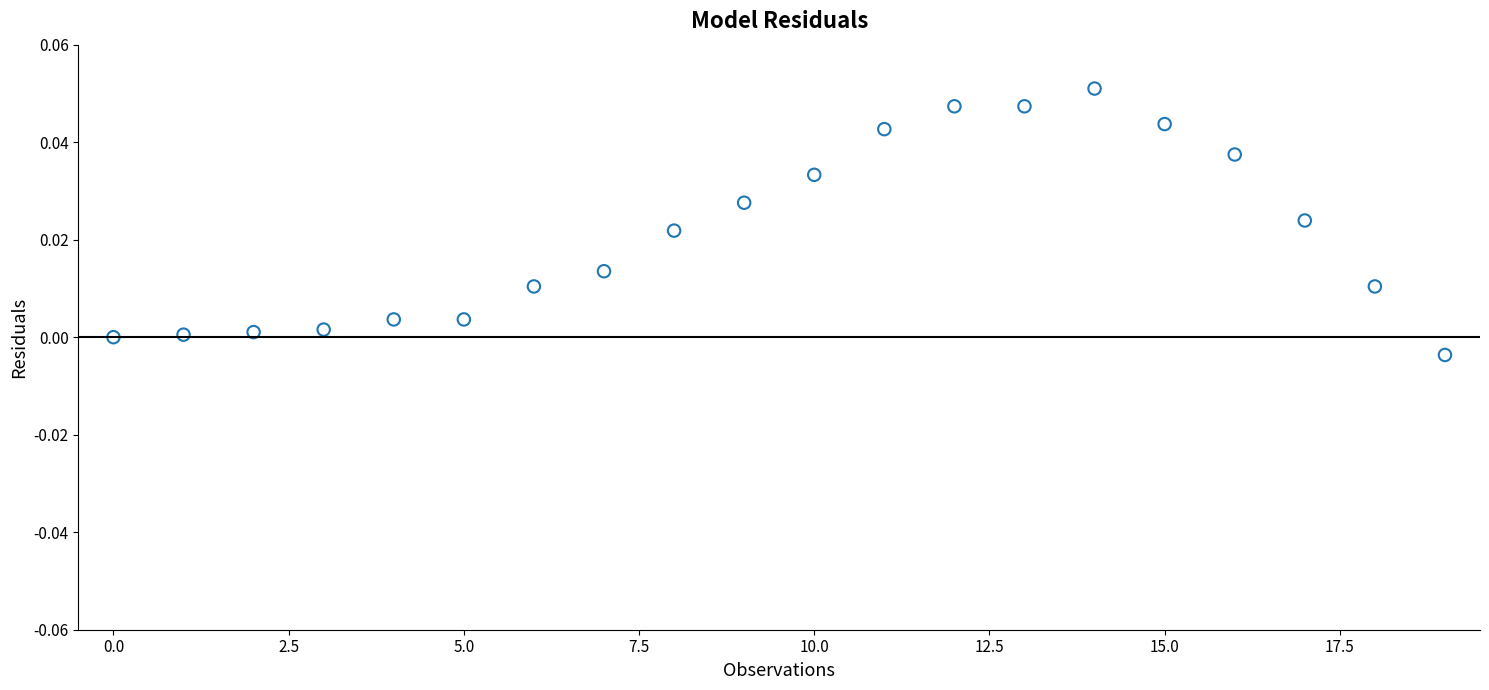

How many points are shown in the scatter plot?

20